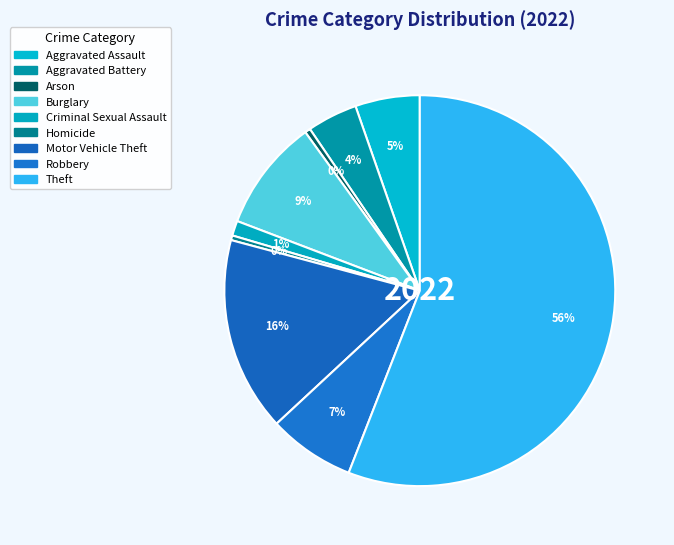

How many slices are in this pie chart?

9